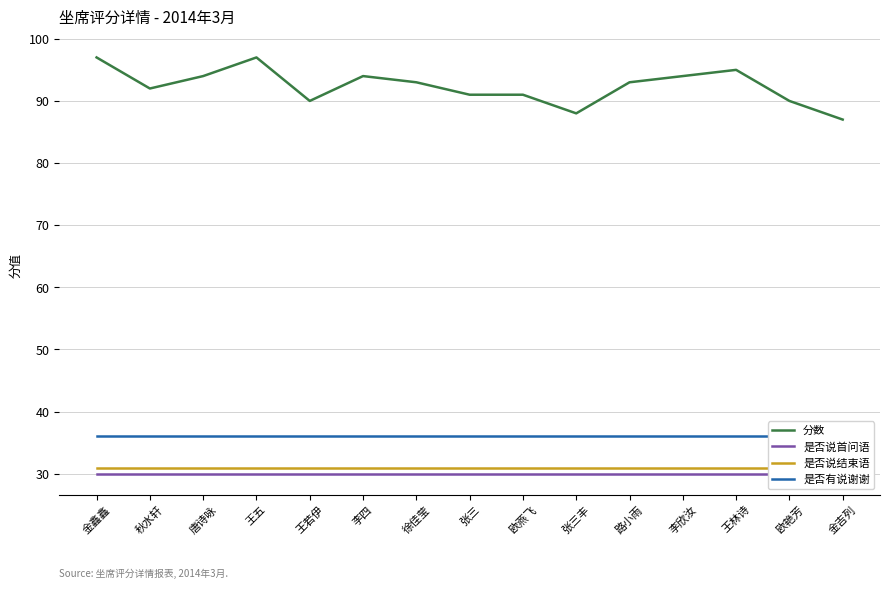

The 是否说结束语 series shows 7 at 李欣汝. True or false?

False